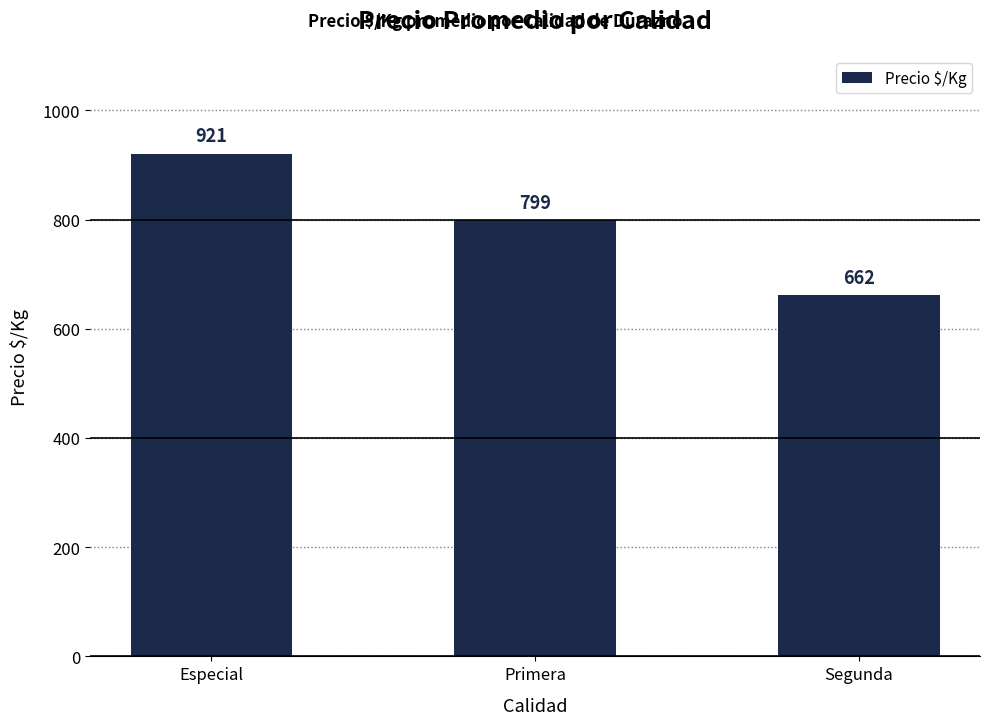

How many bars are there in total?

3